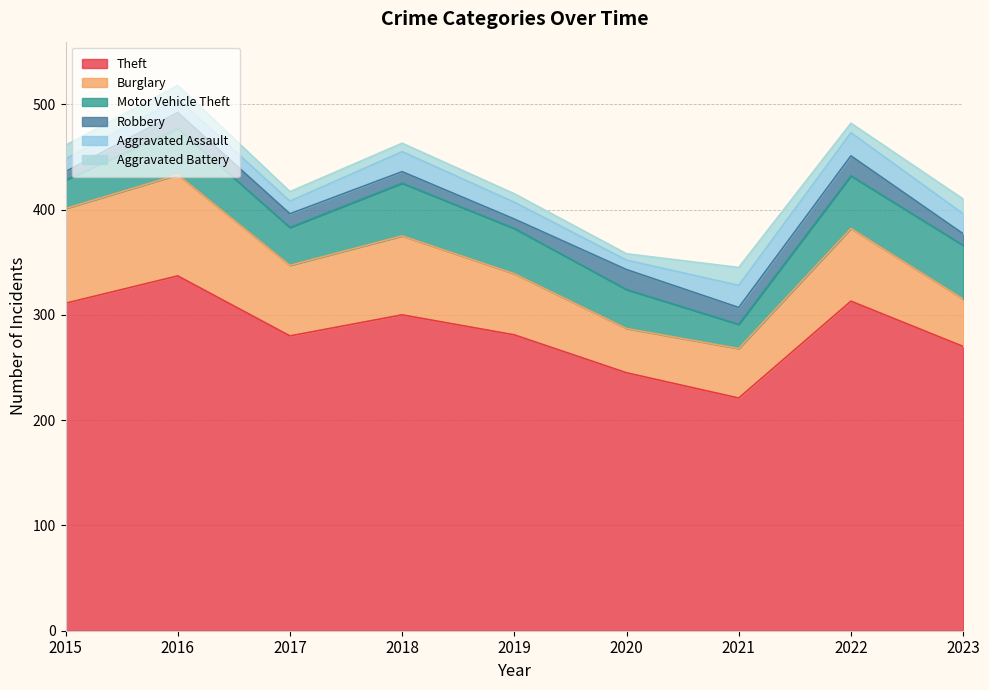

What is the value of the Robbery point at the 4th from the left?

11